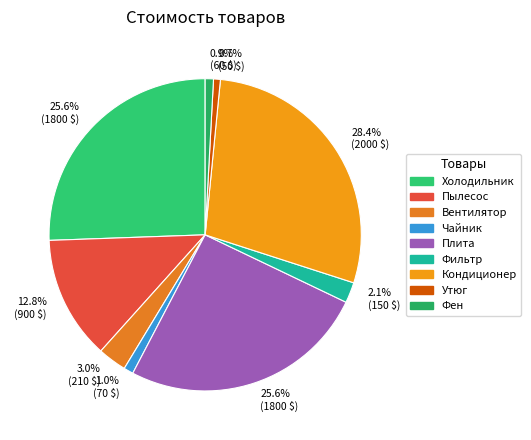

How many segments does this pie chart have?

9